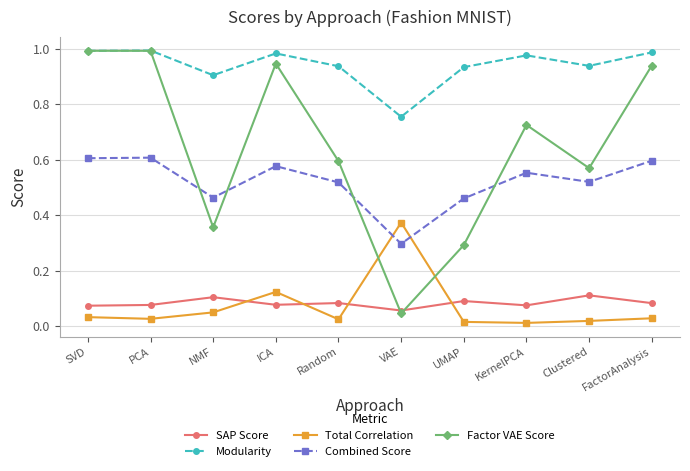

Which category has the lowest value in the Factor VAE Score series?

VAE